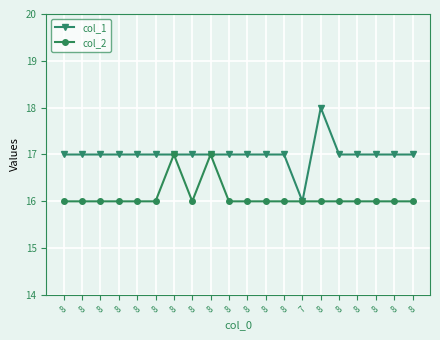

Reading left to right, what are all the values shown in this chart?

col_1: 8=17	8=17	8=17	8=17	8=17	8=17	8=17	8=17	8=17	8=17	8=17	8=17	8=17	7=16	8=18	8=17	8=17	8=17	8=17	8=17
col_2: 8=16	8=16	8=16	8=16	8=16	8=16	8=17	8=16	8=17	8=16	8=16	8=16	8=16	7=16	8=16	8=16	8=16	8=16	8=16	8=16